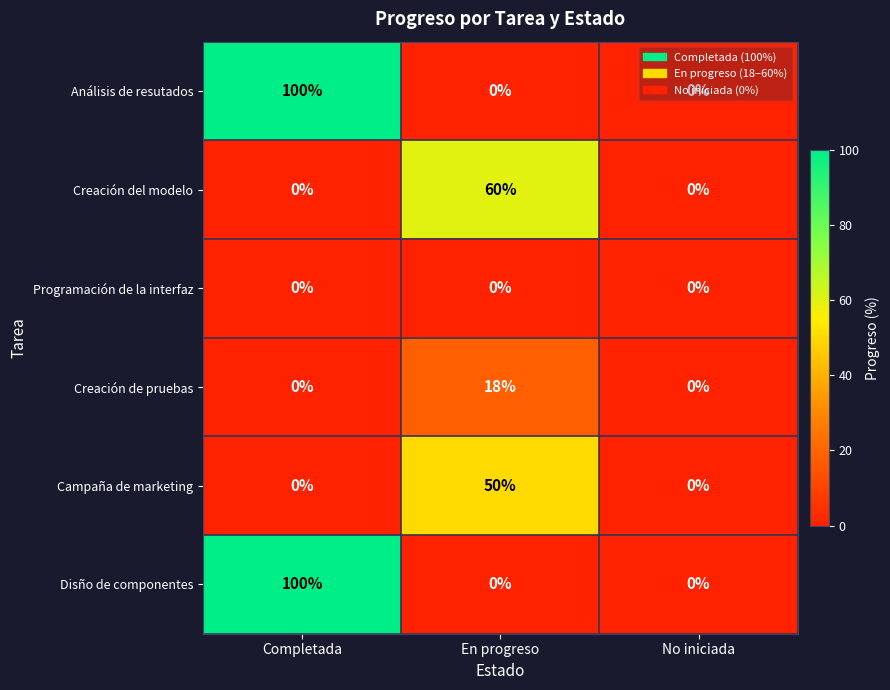

At how many categories does at least one series exceed 25?

2